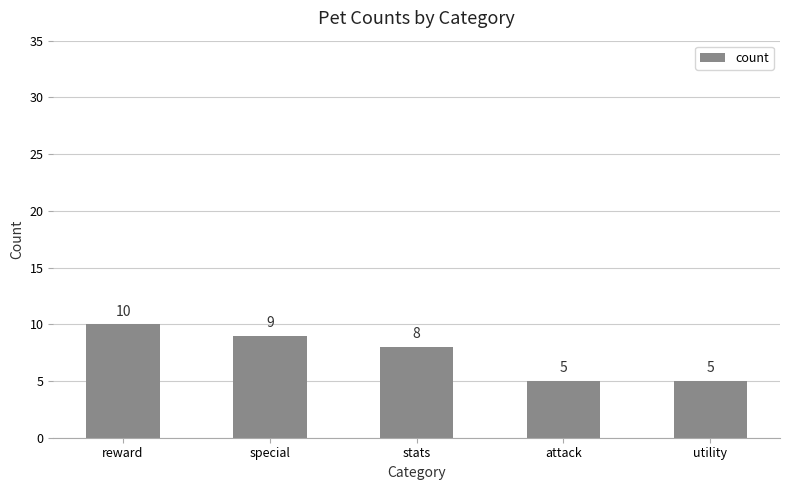

How many series are shown in this chart?

1